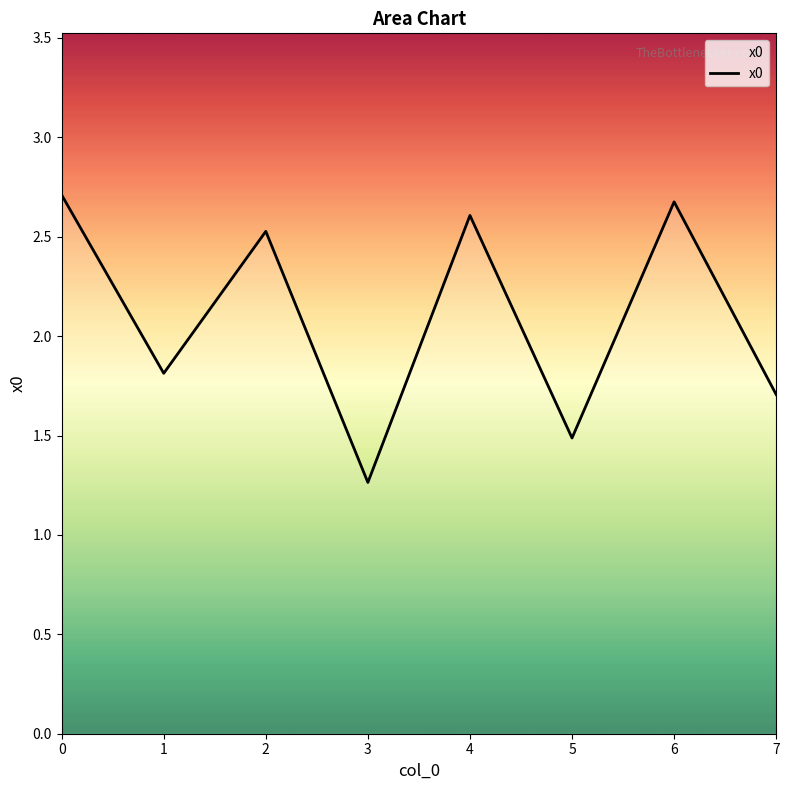

True or false: there are more than 1 points higher than both neighbors.

True